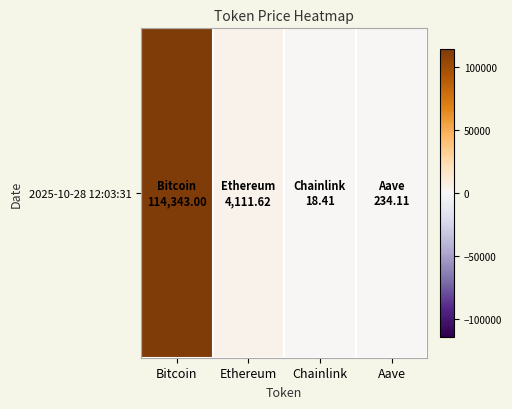

What is the ratio of the value at Ethereum to the value at Chainlink?

223.3